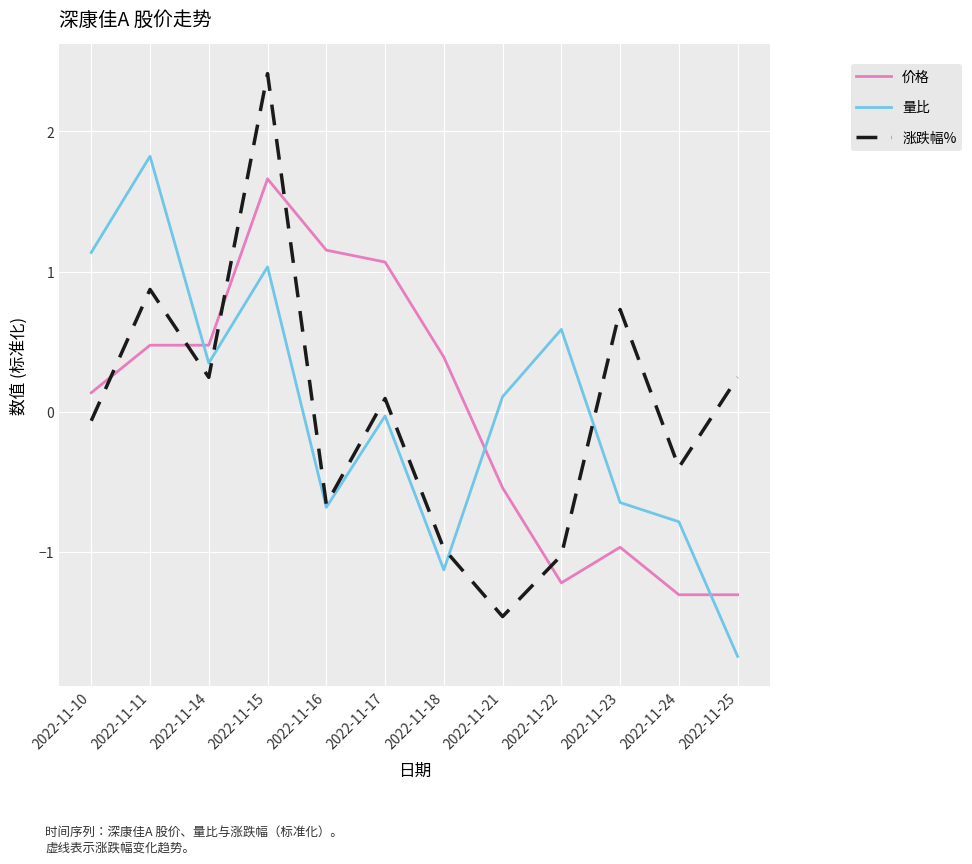

The value of 价格 at 2022-11-24 is -0.6. True or false?

False